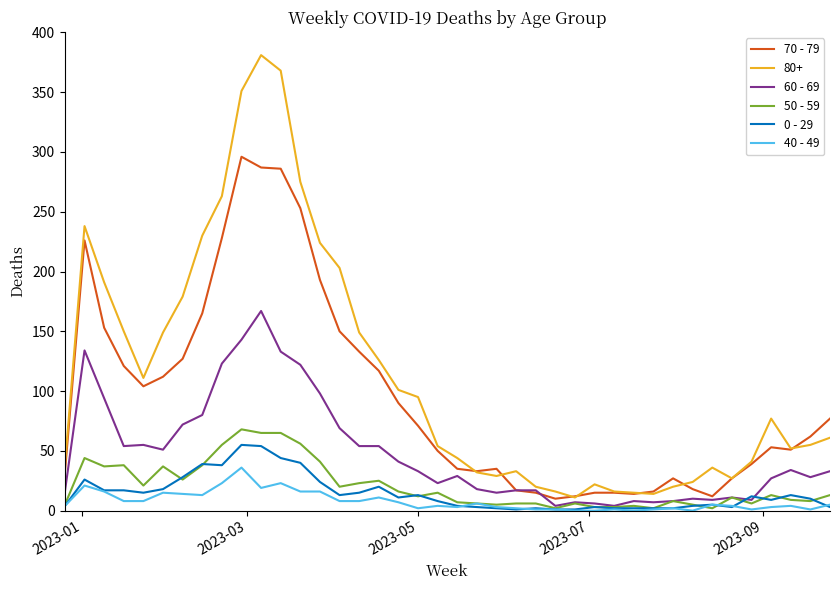

What is the maximum value shown in the chart?

381